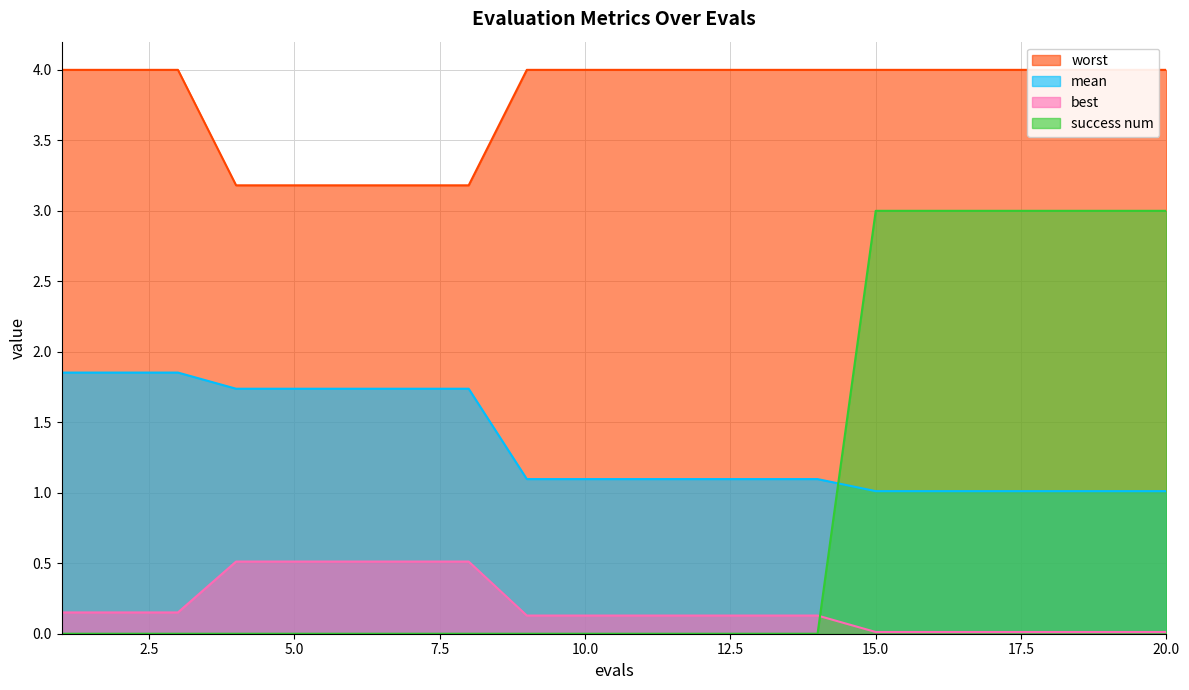

What is the sum of the success num values at 1 and 15?

3.0